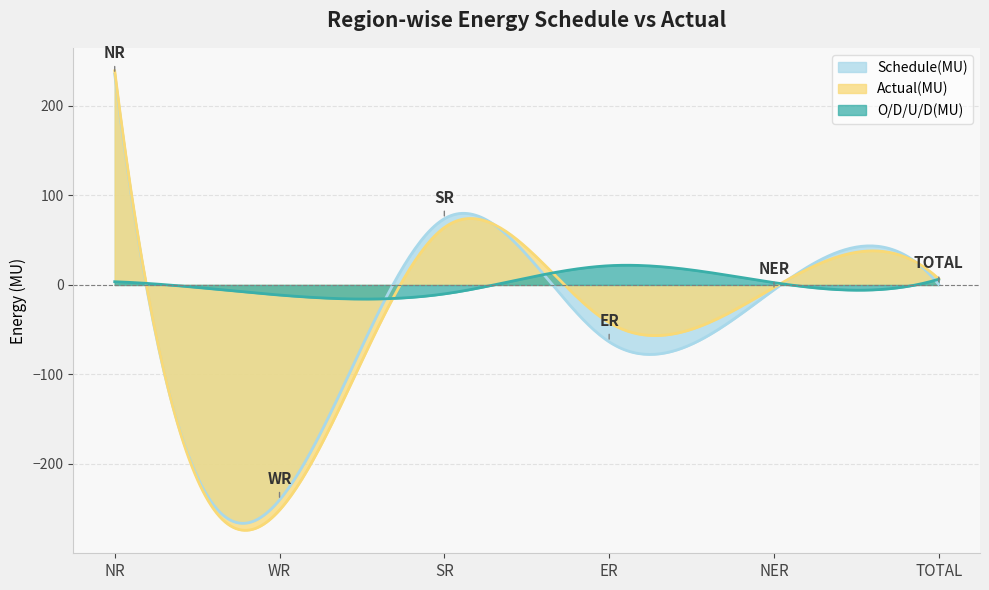

Which series has the widest spread of values?

Actual(MU)